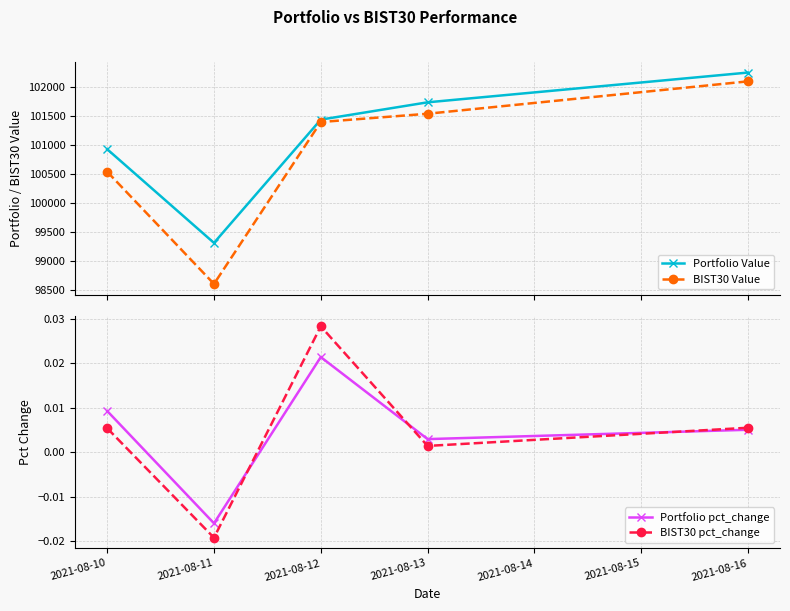

What is the sum of all BIST30 Value values?

504179.9